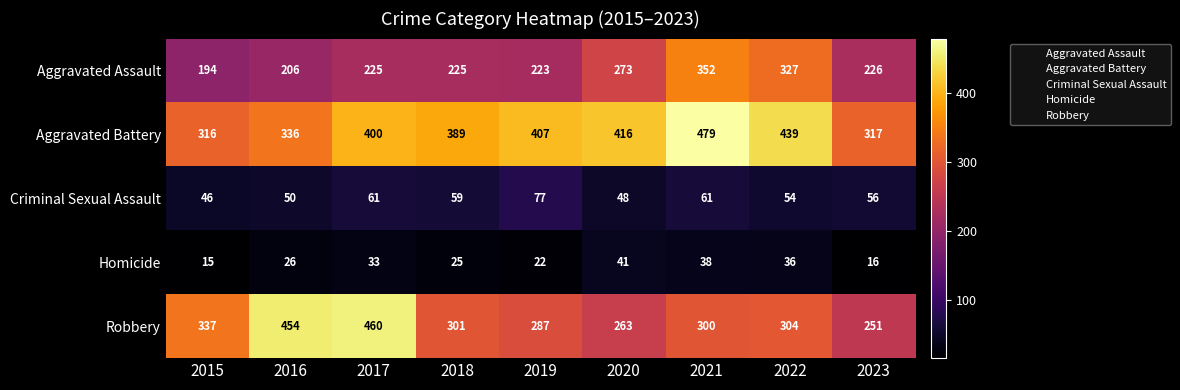

At which label is Robbery closest to 355?

2015